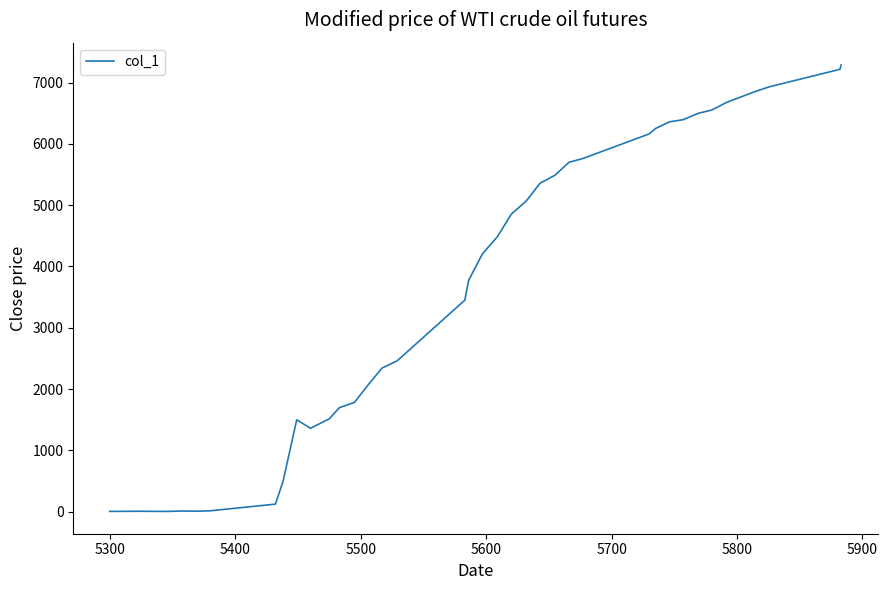

What is the difference between the maximum and minimum values?

7283.4